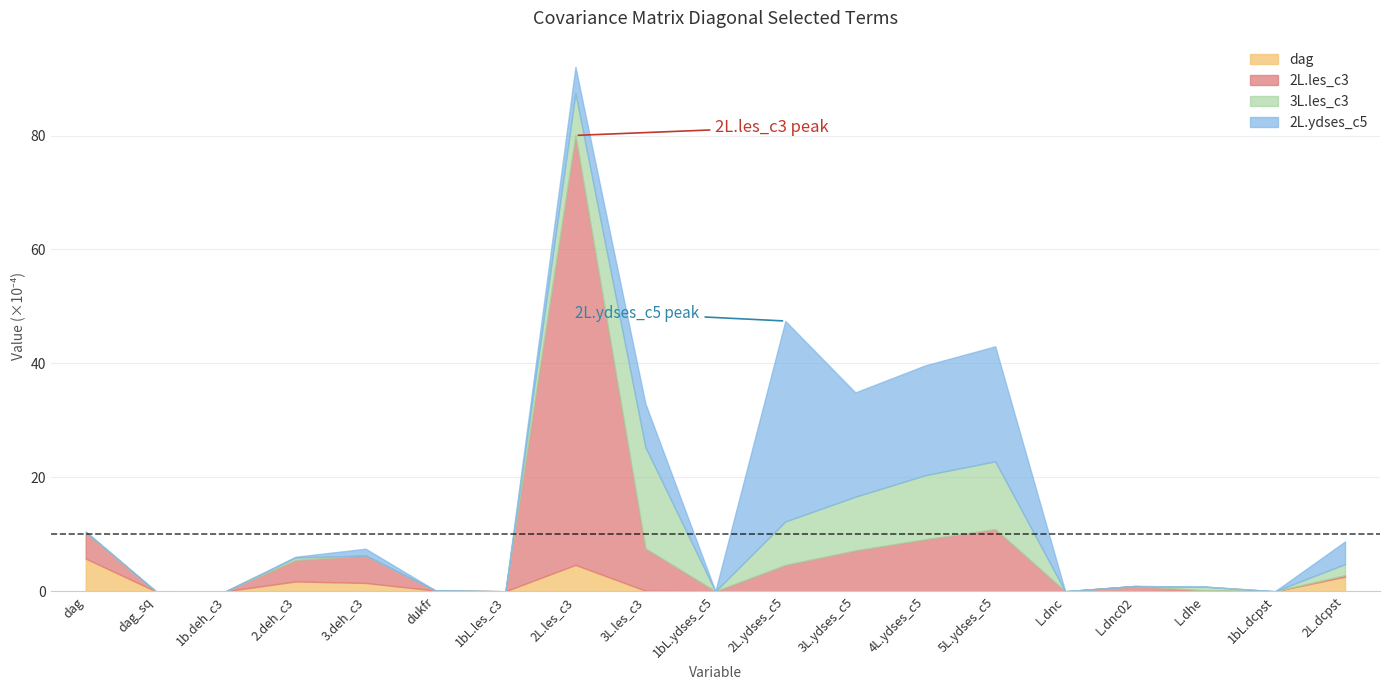

At which label does dag first exceed 0?

dag